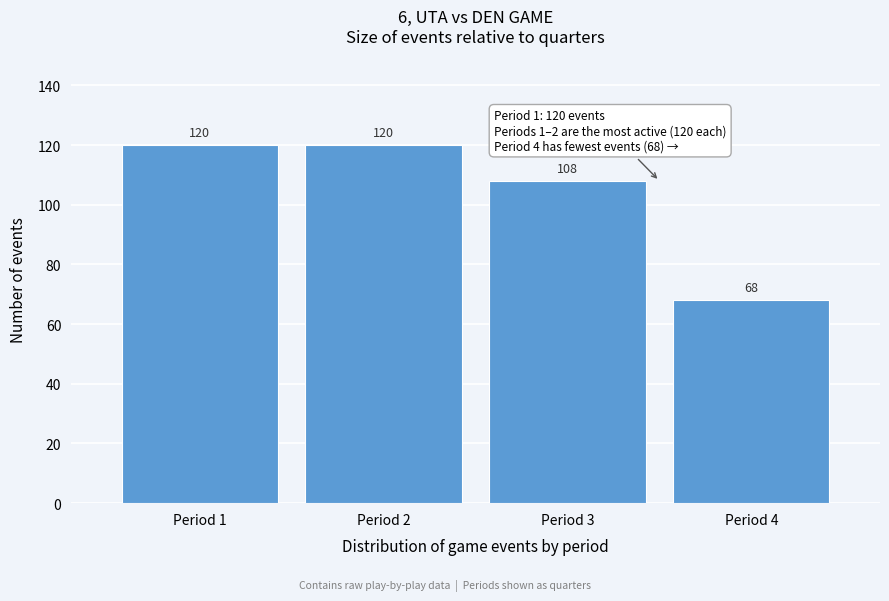

Reading left to right, list all the values displayed in this chart.

Period 1=120	Period 2=120	Period 3=108	Period 4=68